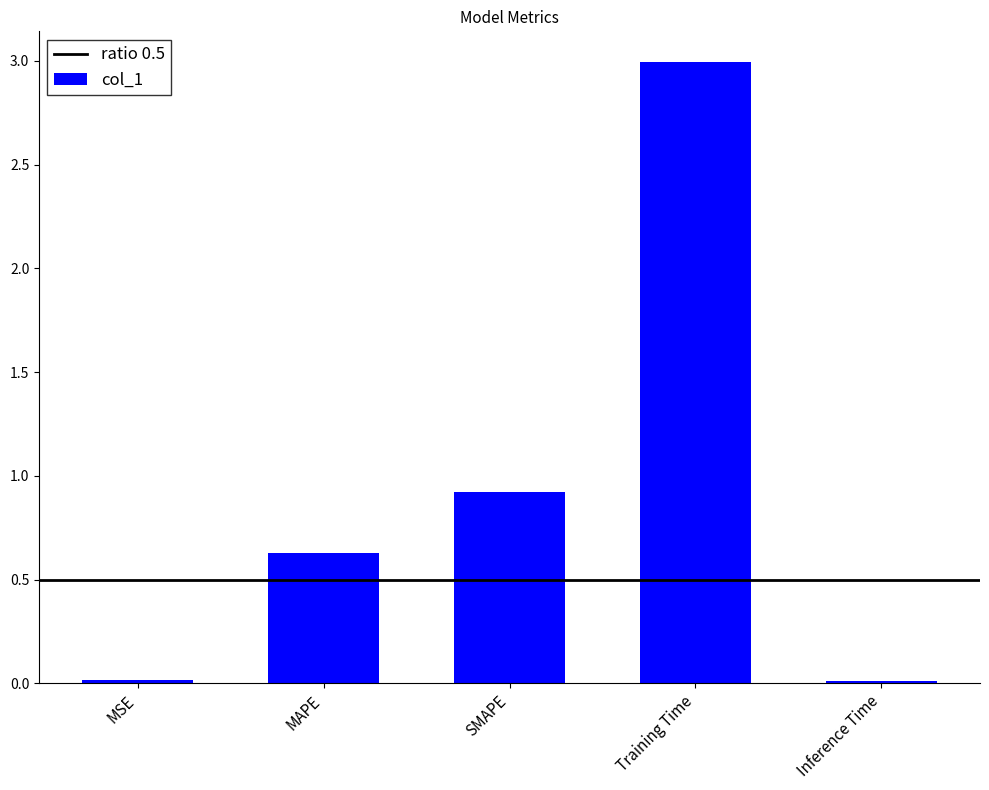

At which label is the value closest to 1?

SMAPE